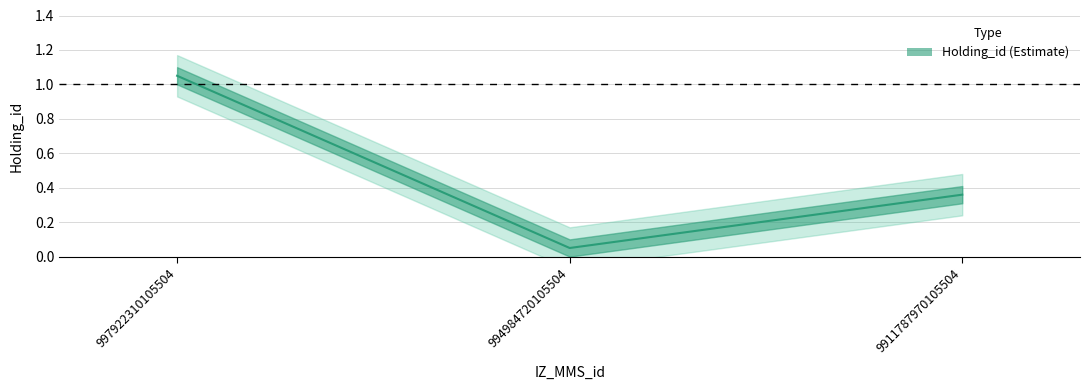

The value at 997922310105504 is 0.3. True or false?

False